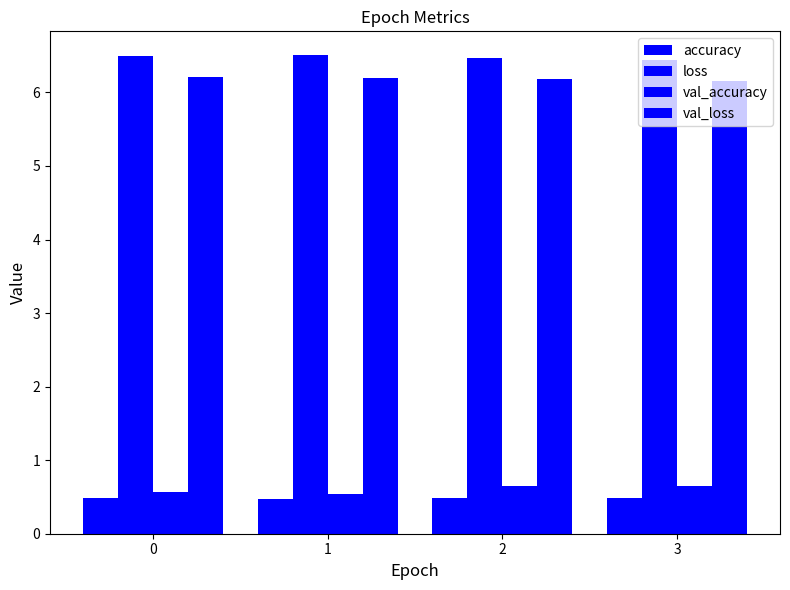

What is the minimum value shown in the chart?

0.5